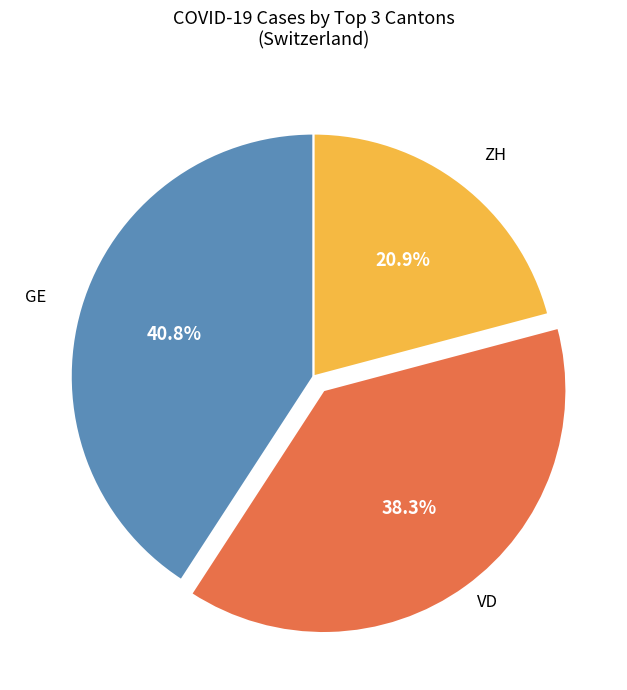

Is there any slice that represents more than half of the pie?

No